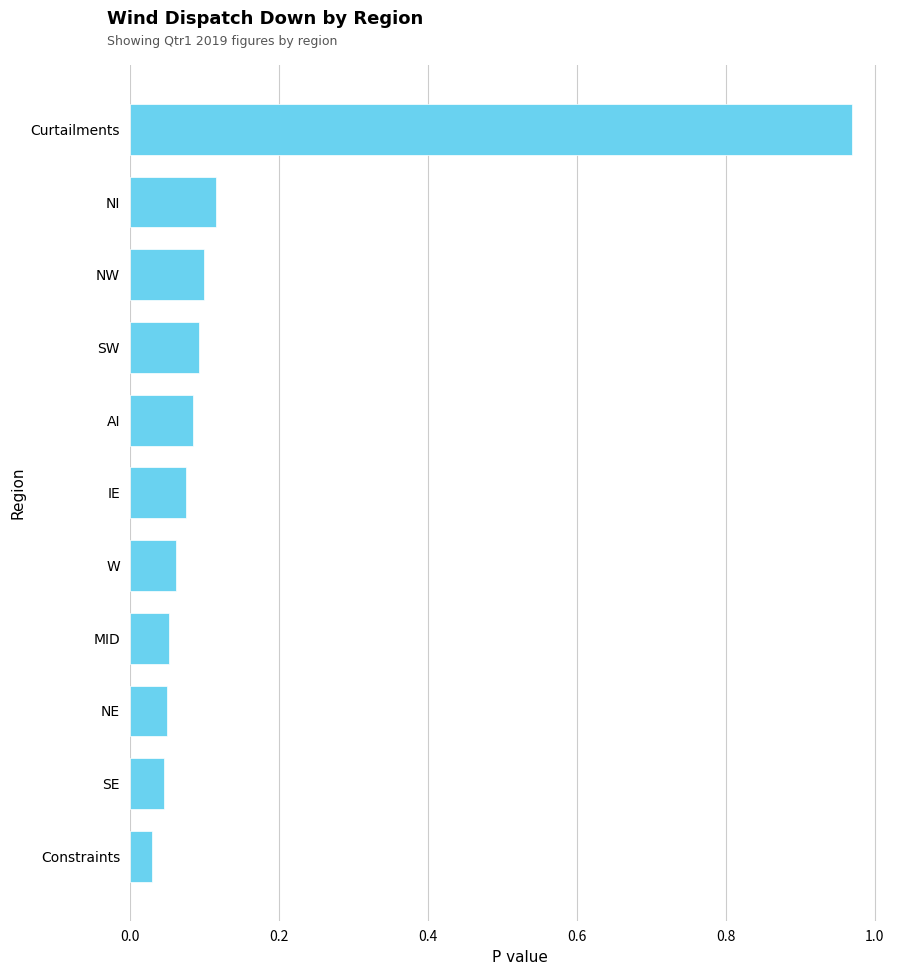

What is the label of the 4th bar from the bottom?

MID